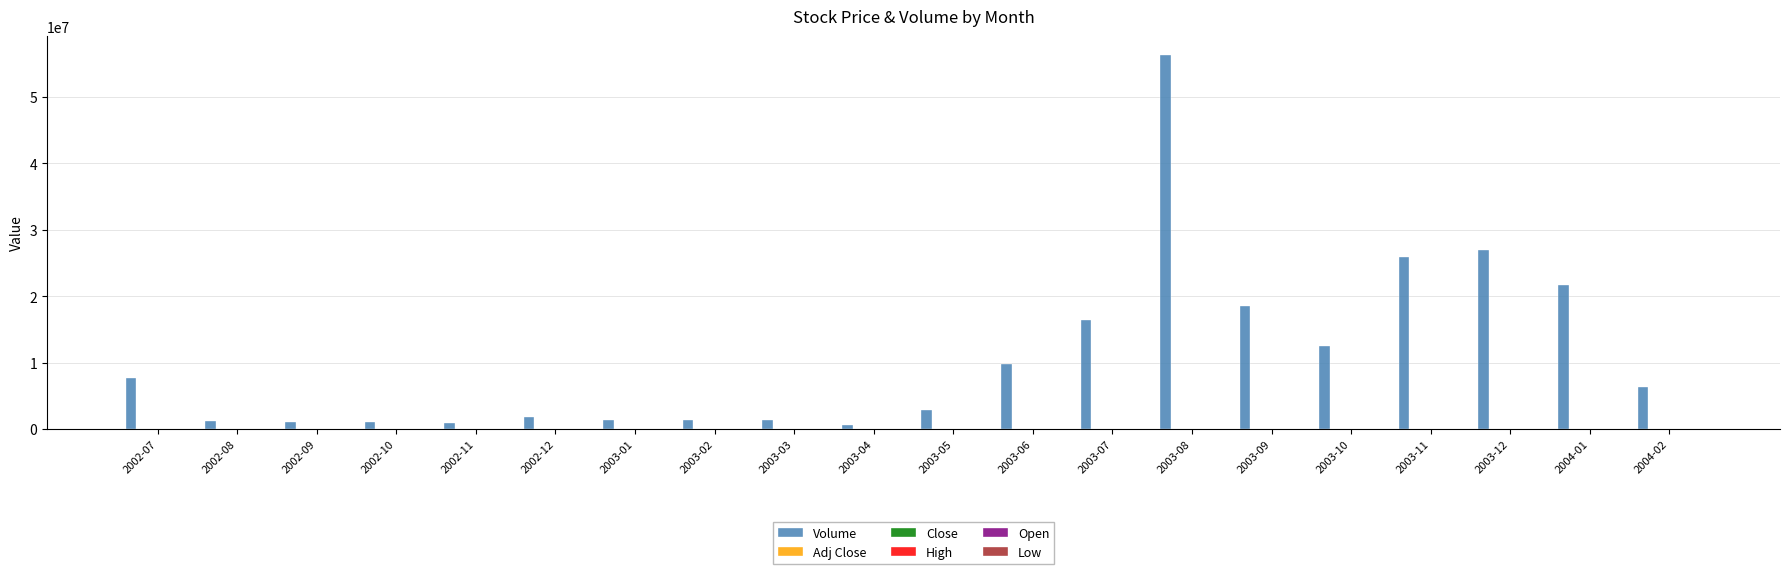

What is the maximum value shown in the chart?

56344939.0